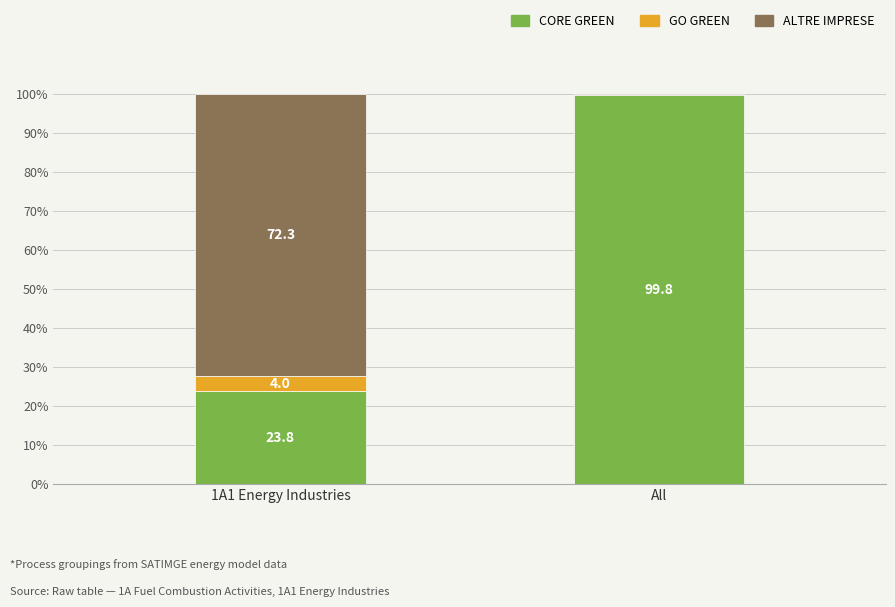

Is it true that CORE GREEN equals 23.8 at 1A1 Energy Industries?

True